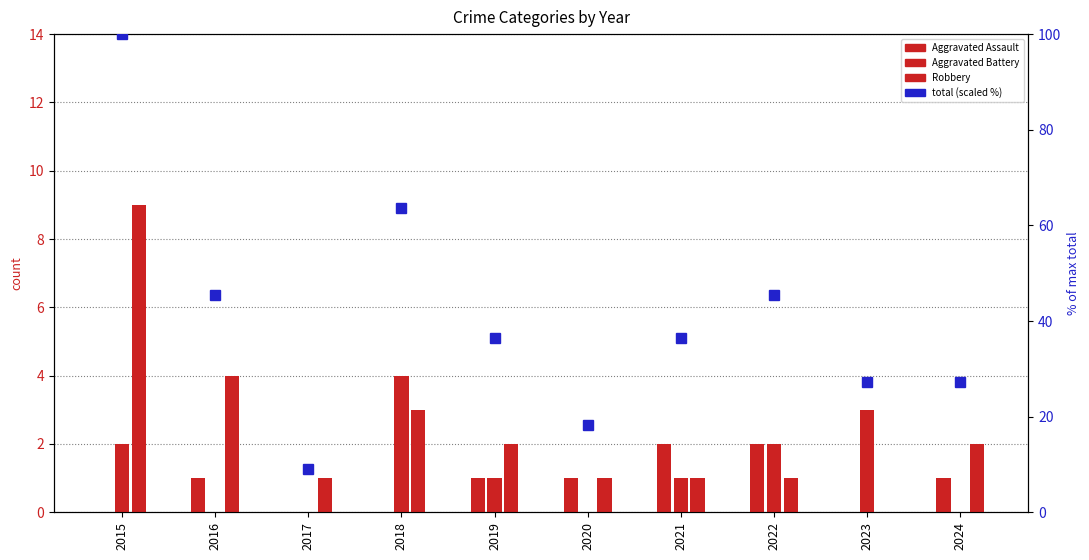

The value of Robbery at 2017 is 0.2. True or false?

False